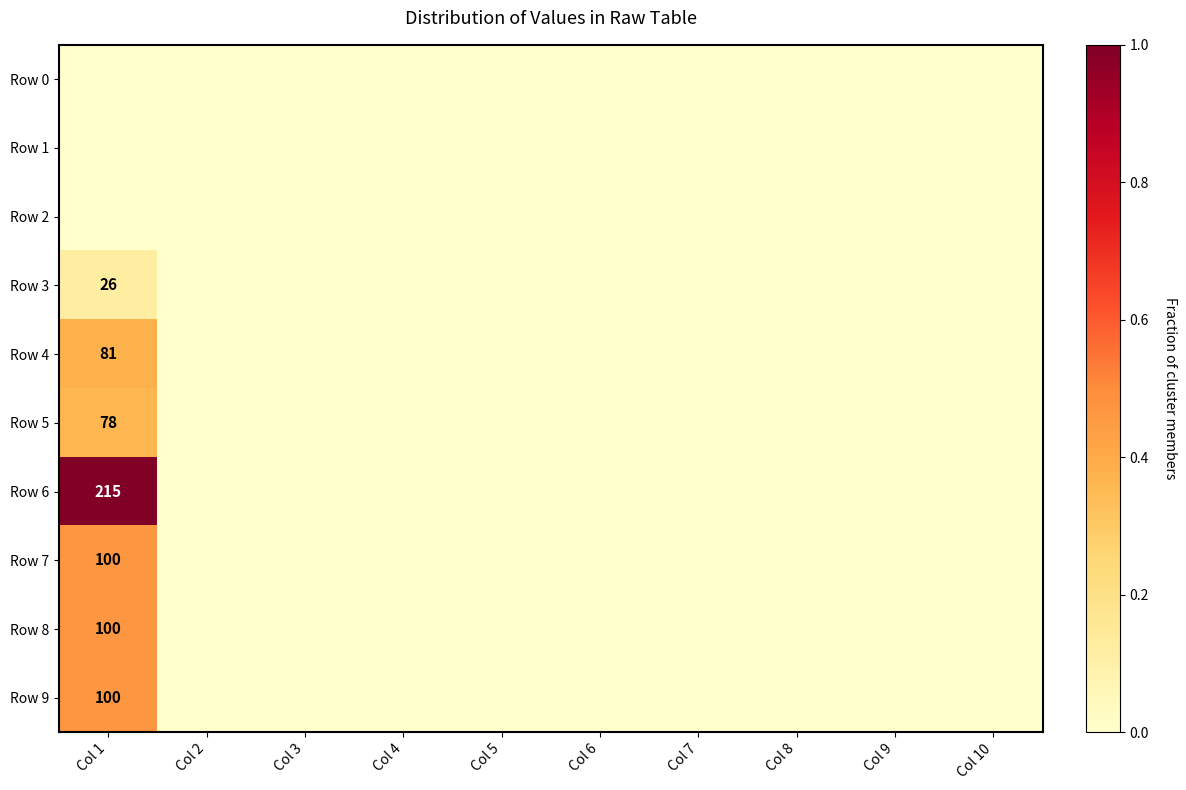

Which has a higher value, Col 5 or Col 10?

Col 5